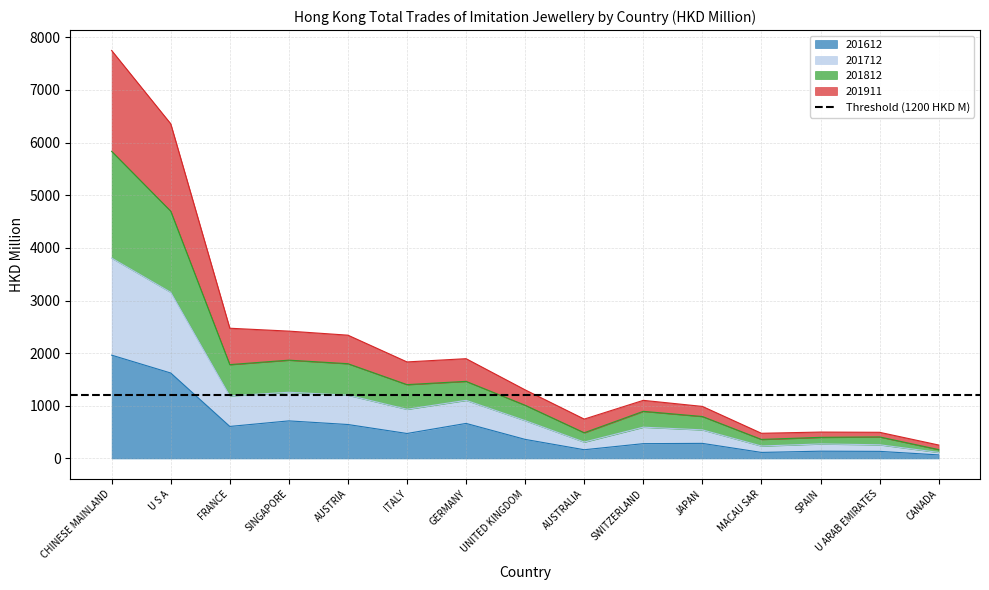

The value of 201612 at JAPAN is 286.6. True or false?

True